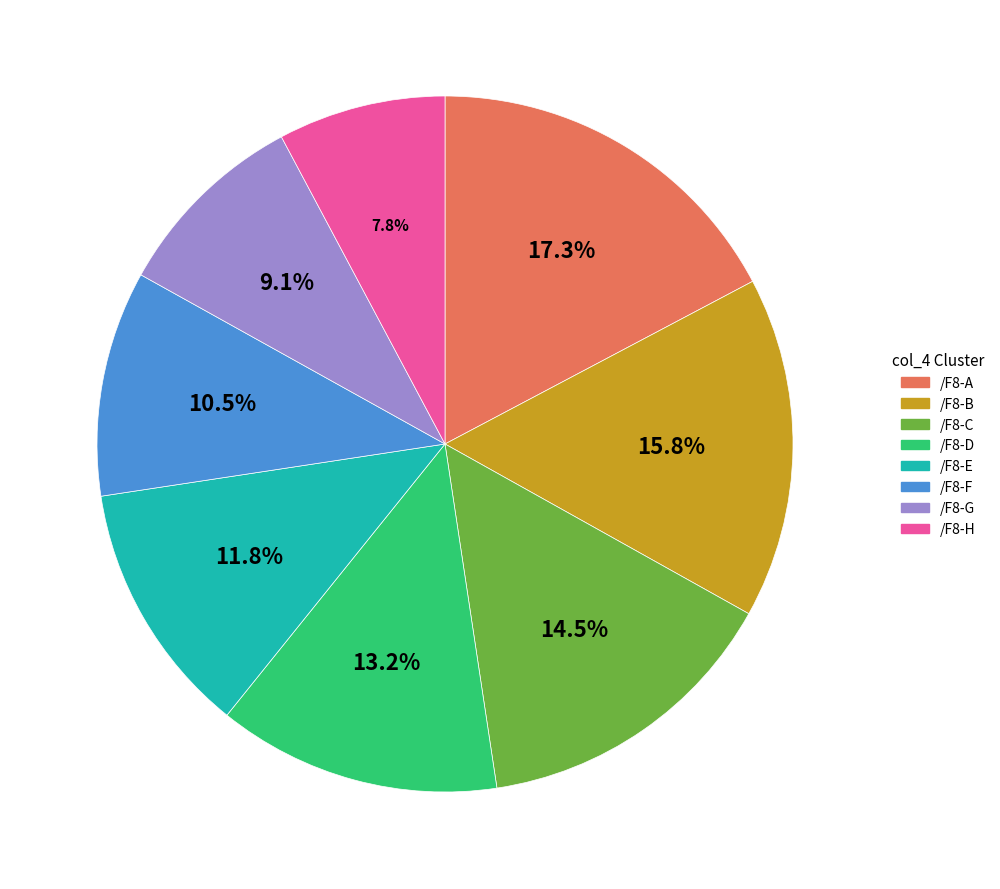

Is there any slice that represents more than half of the pie?

No